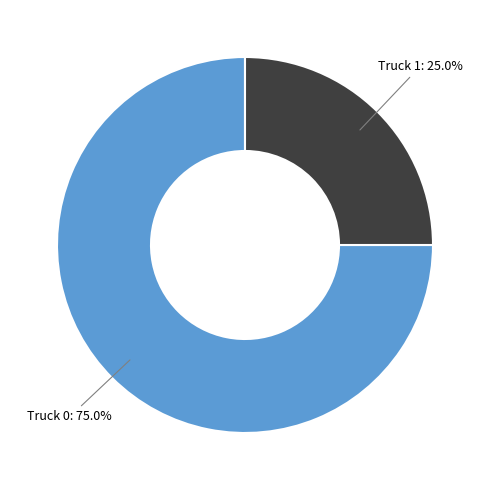

Which has a higher value, Truck 0 or Truck 1?

Truck 0